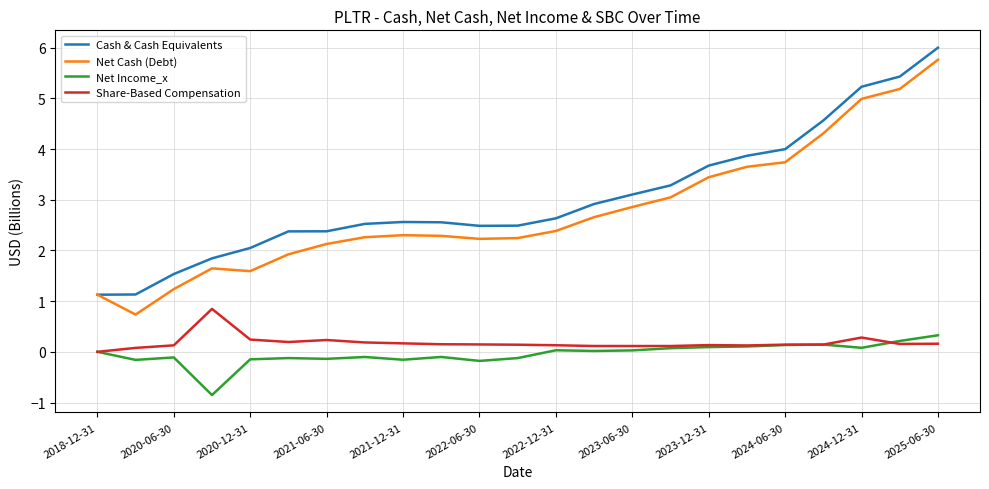

True or false: Net Income_x and Net Cash (Debt) cross at least once.

False